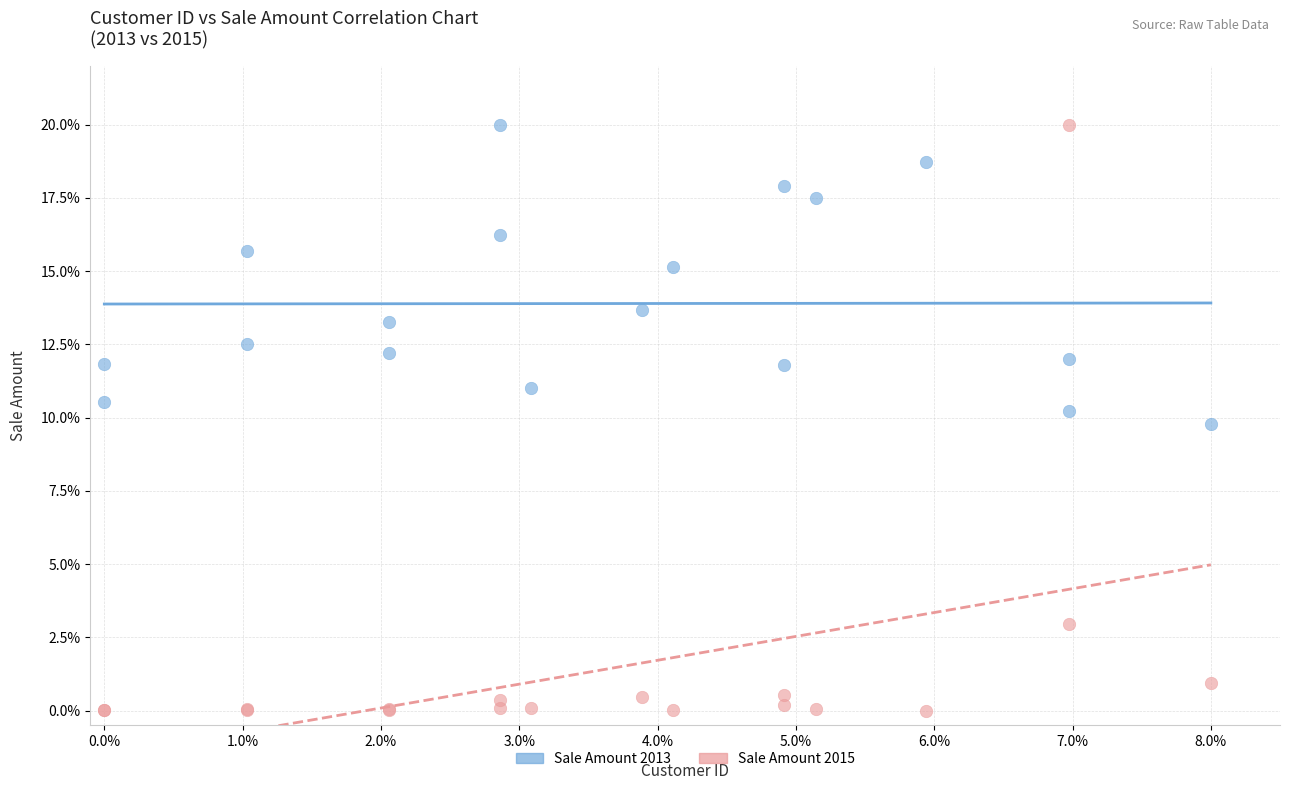

Which series contains the lowest Y value?

Sale Amount 2015